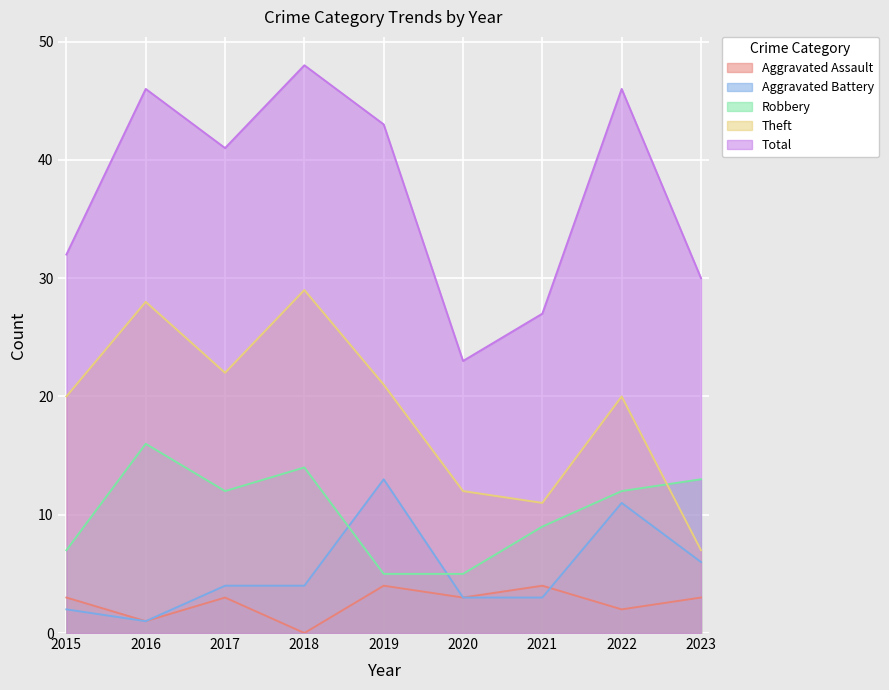

At which label does Robbery first exceed 12?

2016